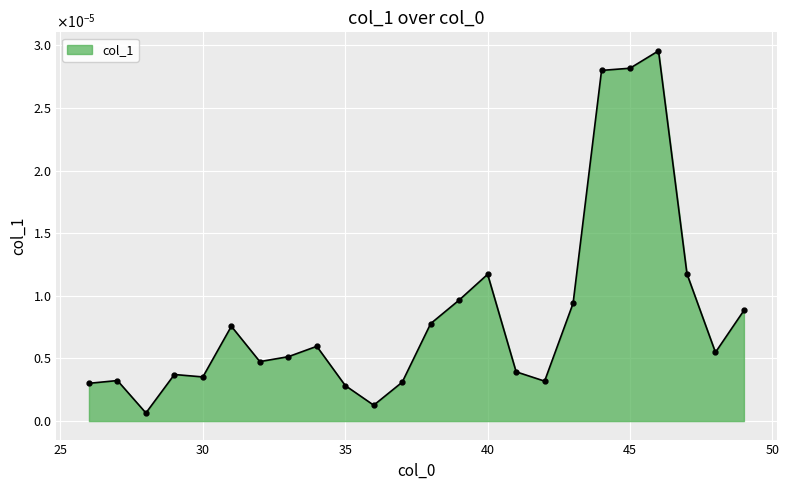

Rank the categories by value from lowest to highest.

28, 36, 35, 26, 37, 42, 27, 30, 29, 41, 32, 33, 48, 34, 31, 38, 49, 43, 39, 40, 47, 44, 45, 46